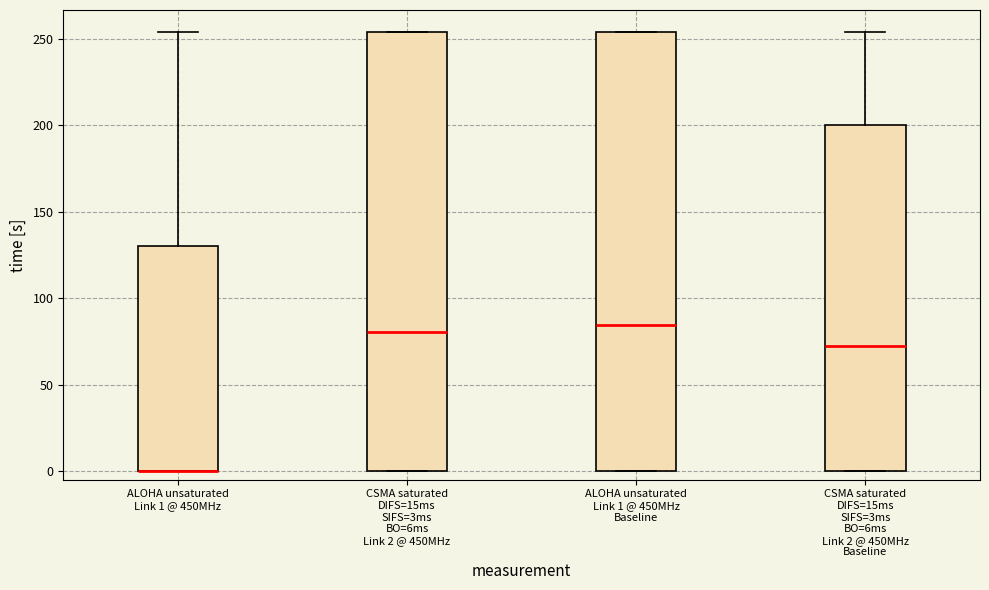

Reading left to right, read every box against the y-axis: the position of its median line, the range the box covers, and the ends of its whiskers. The values are not printed on the chart, so give them approximately, as read against the axis.

ALOHA unsaturated Link 1 @ 450MHz: median 0 (drawn on the box's lower edge), box 0 to 130, whiskers 0 to 255
CSMA saturated DIFS=15ms SIFS=3ms BO=6ms Link 2 @ 450MHz: median 80, box 0 to 255, whiskers 0 to 255
ALOHA unsaturated Link 1 @ 450MHz Baseline: median 85, box 0 to 255, whiskers 0 to 255
CSMA saturated DIFS=15ms SIFS=3ms BO=6ms Link 2 @ 450MHz Baseline: median 75, box 0 to 200, whiskers 0 to 255